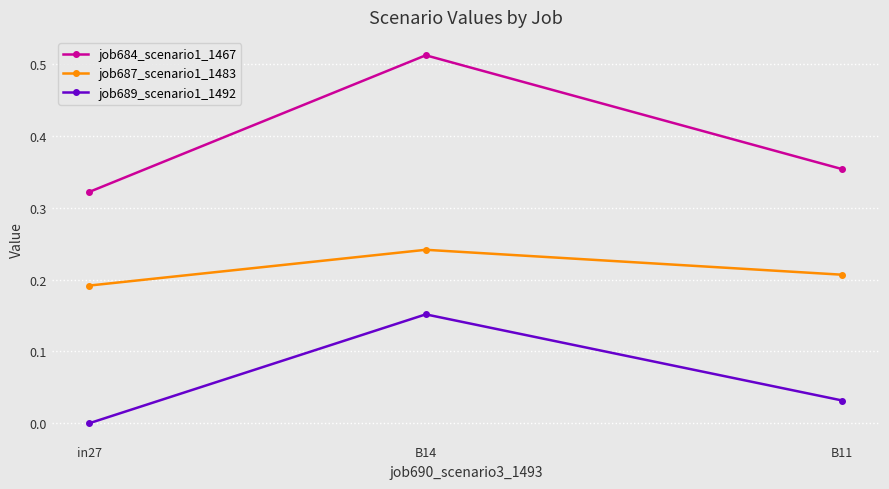

How many distinct data groups are displayed?

3